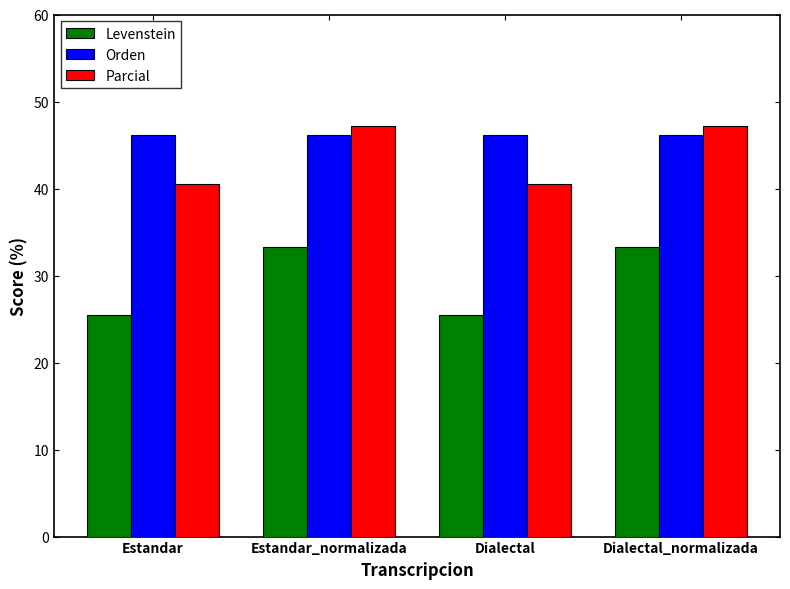

What are all the series names shown in the legend?

Levenstein, Orden, Parcial